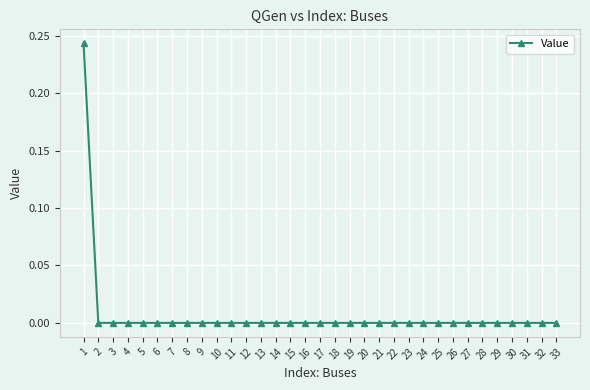

The chart shows a value of 0.0 at 31. True or false?

True